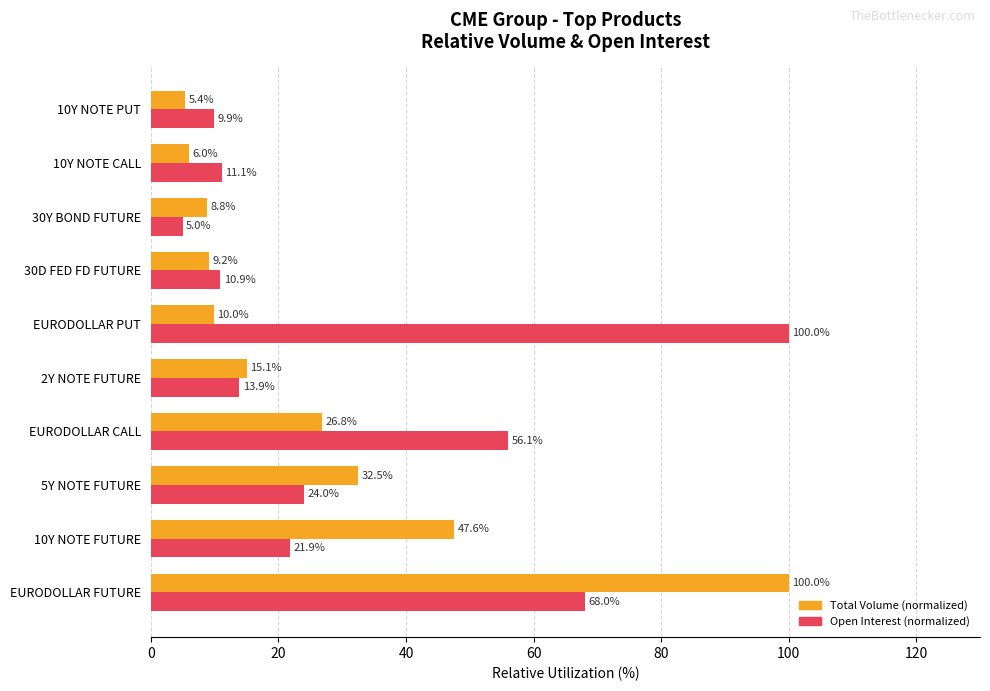

What is the maximum value shown in the chart?

100.0